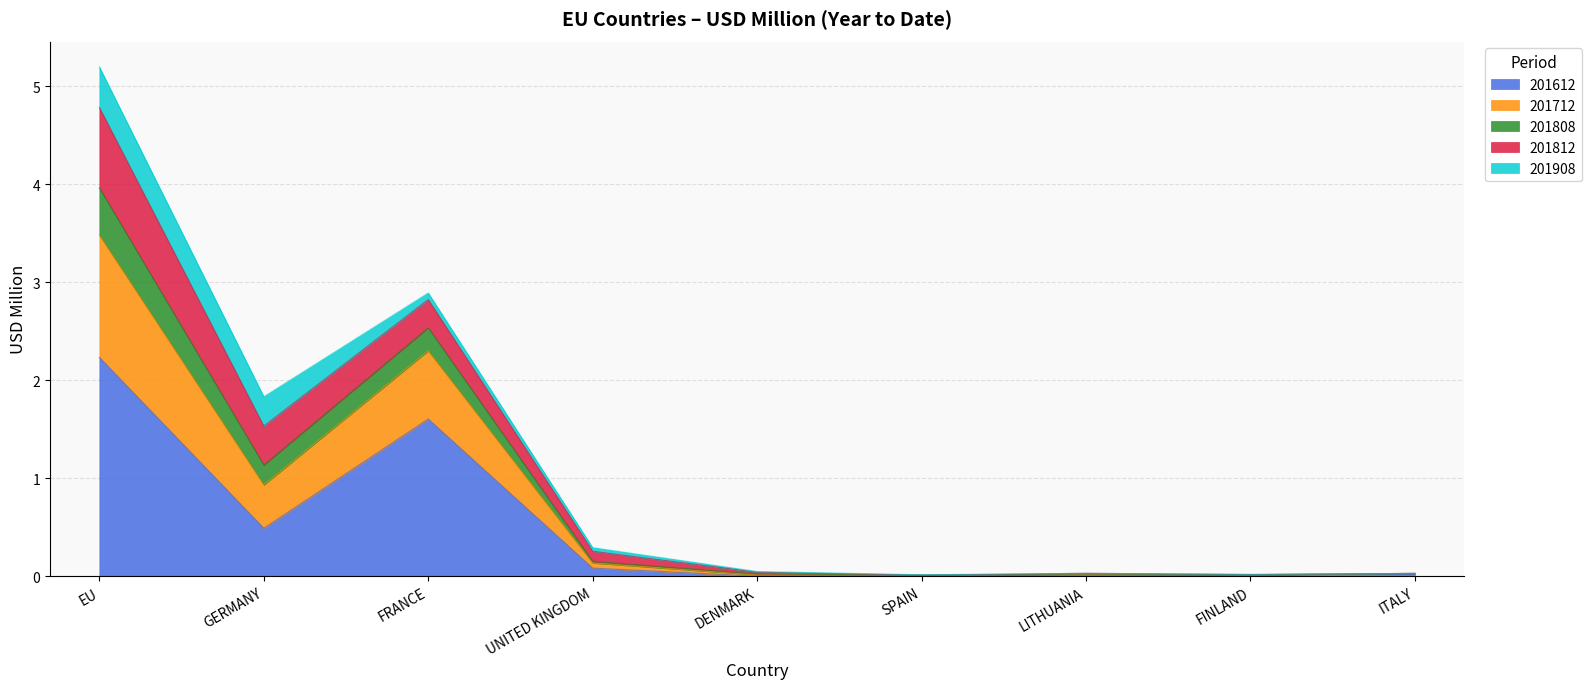

What are all the series names shown in the legend?

201612, 201712, 201808, 201812, 201908